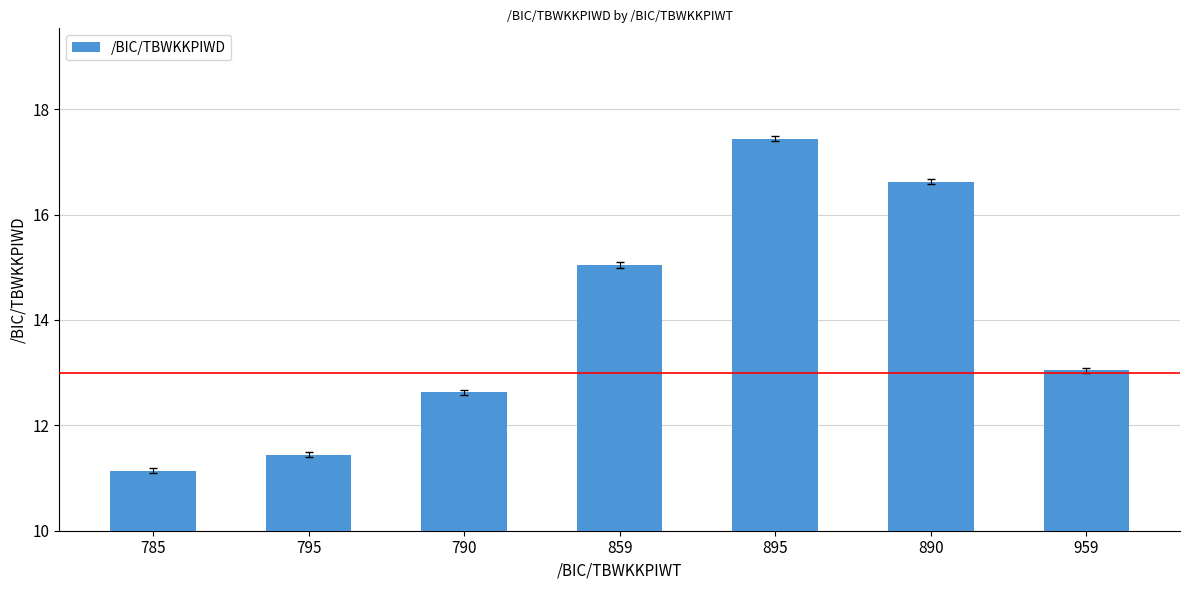

What is the sum of all values?

97.4